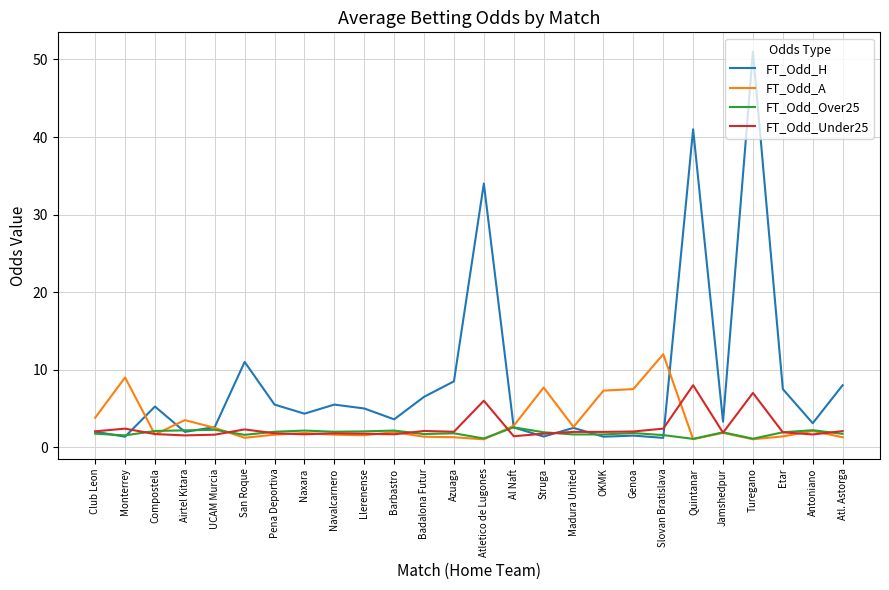

What position from the left is Azuaga?

13